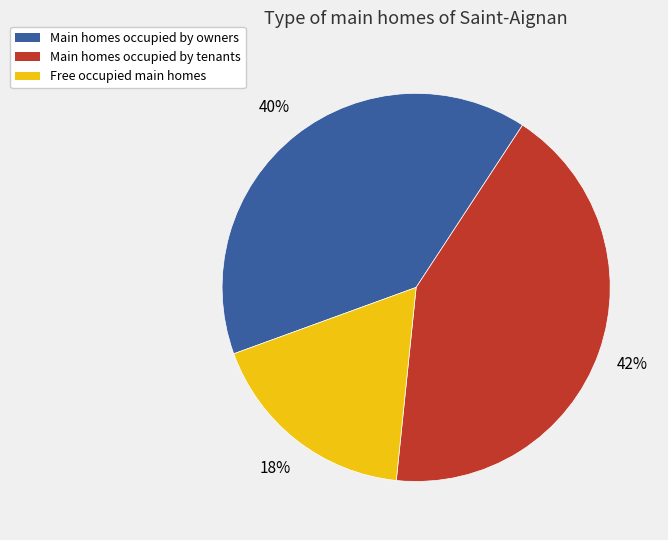

Is there any slice that represents more than half of the pie?

No